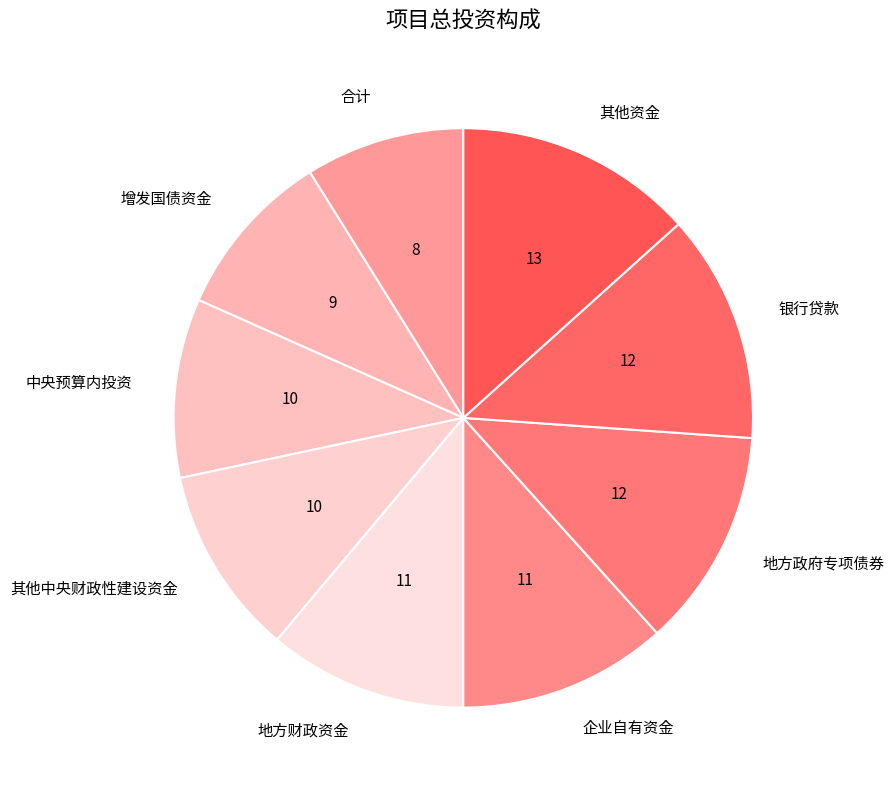

The 银行贷款 slice represents 13% of the pie. True or false?

True